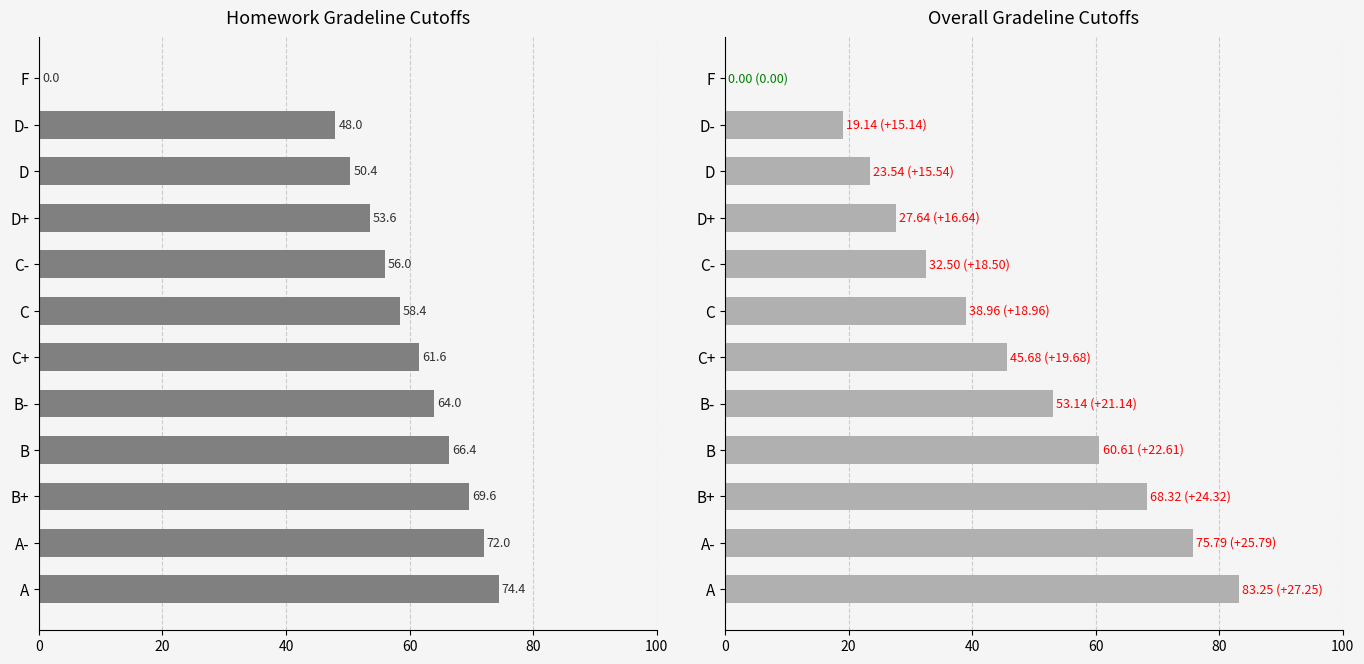

Between A- and B-, which series saw the biggest shift?

Overall